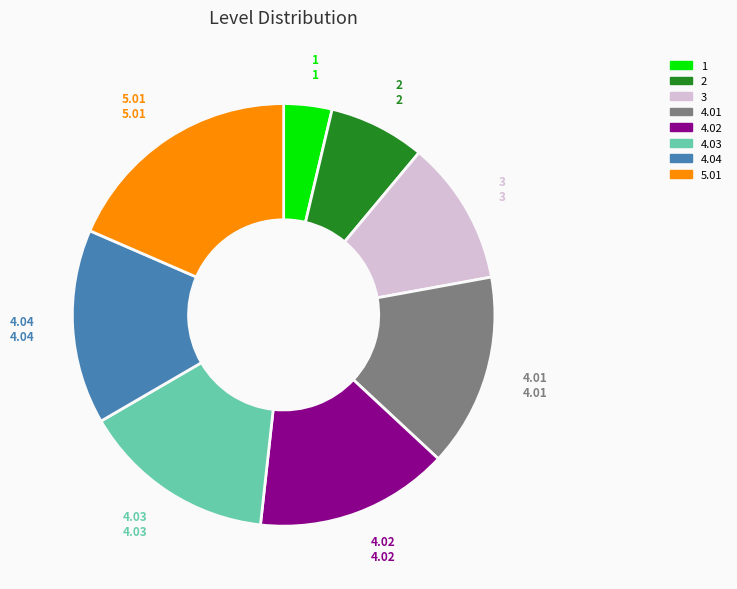

Which category has the biggest portion of the pie?

5.01